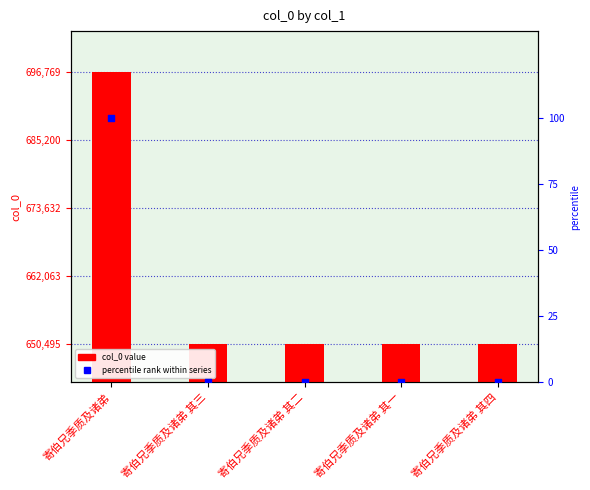

Which series contains the highest Y value?

col_0 value